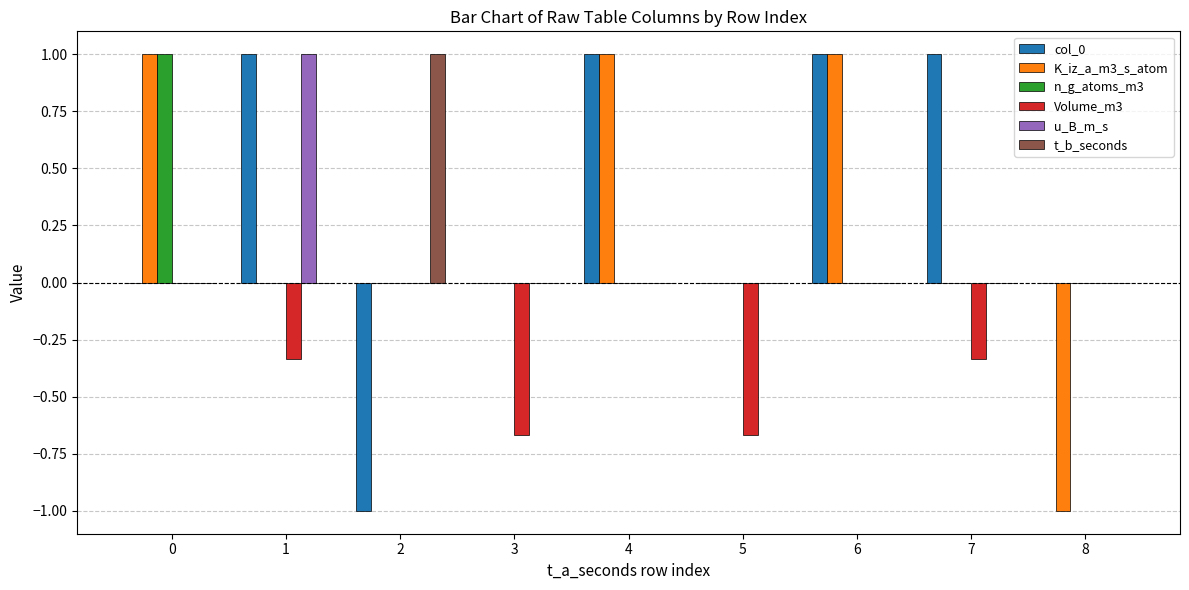

The t_b_seconds series shows 0.0 at 8. True or false?

True